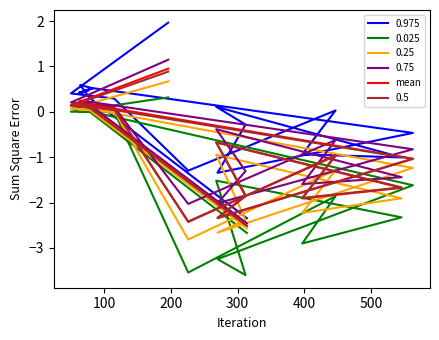

True or false: there are more than 2 points higher than both neighbors.

True